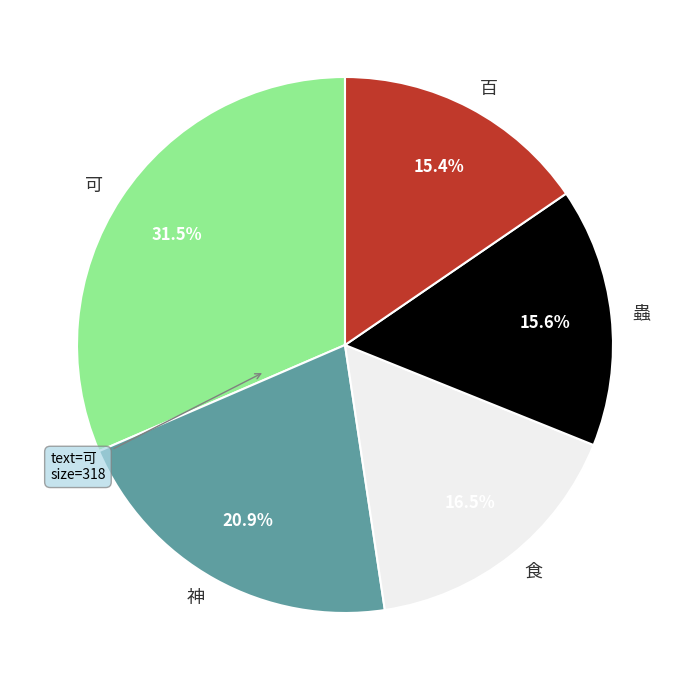

Does any single category account for the majority?

No